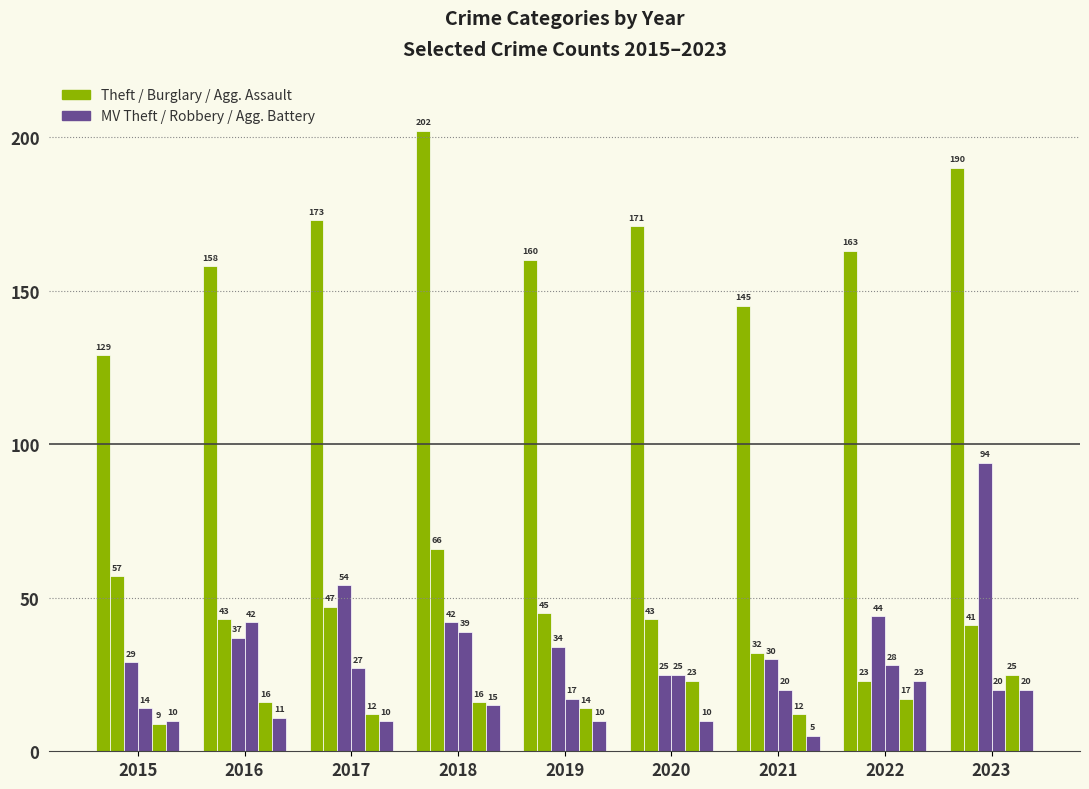

How many series are shown in this chart?

6